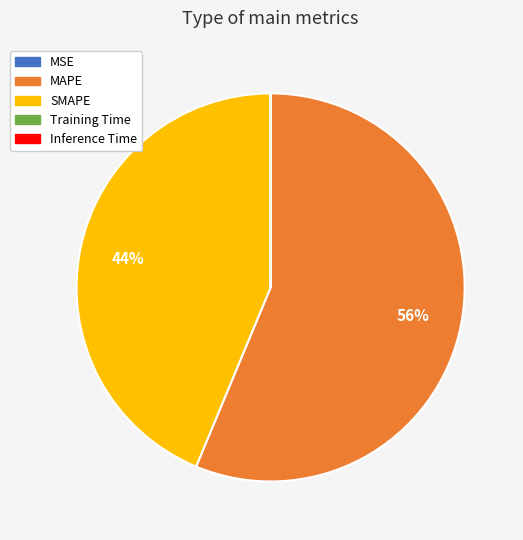

To the nearest percent, what portion does MAPE represent?

56%